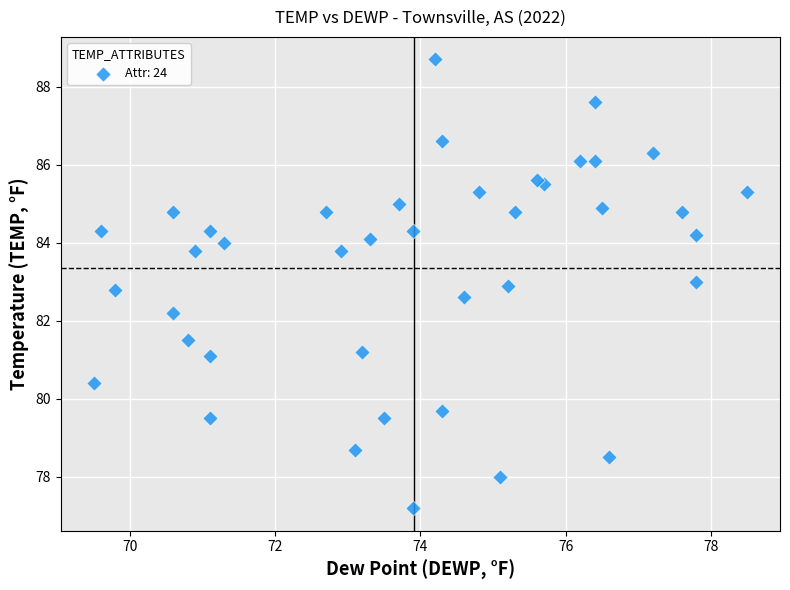

What is the range of X values (max minus min)?

9.0